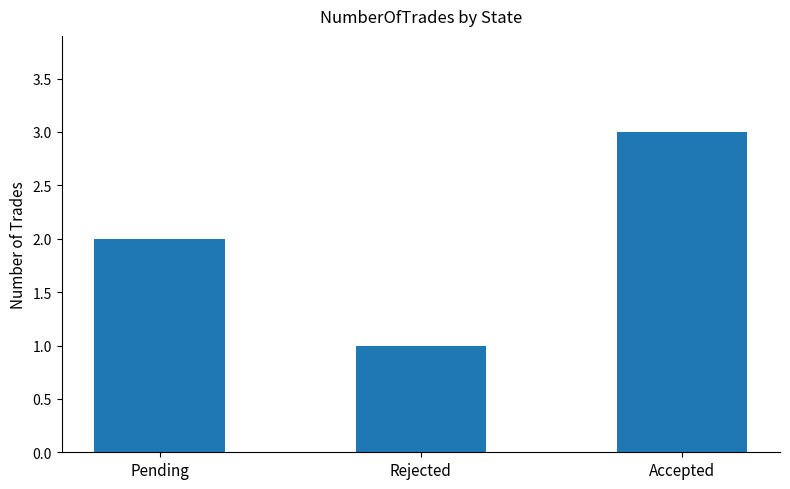

What is the label of the 1st bar from the right?

Accepted